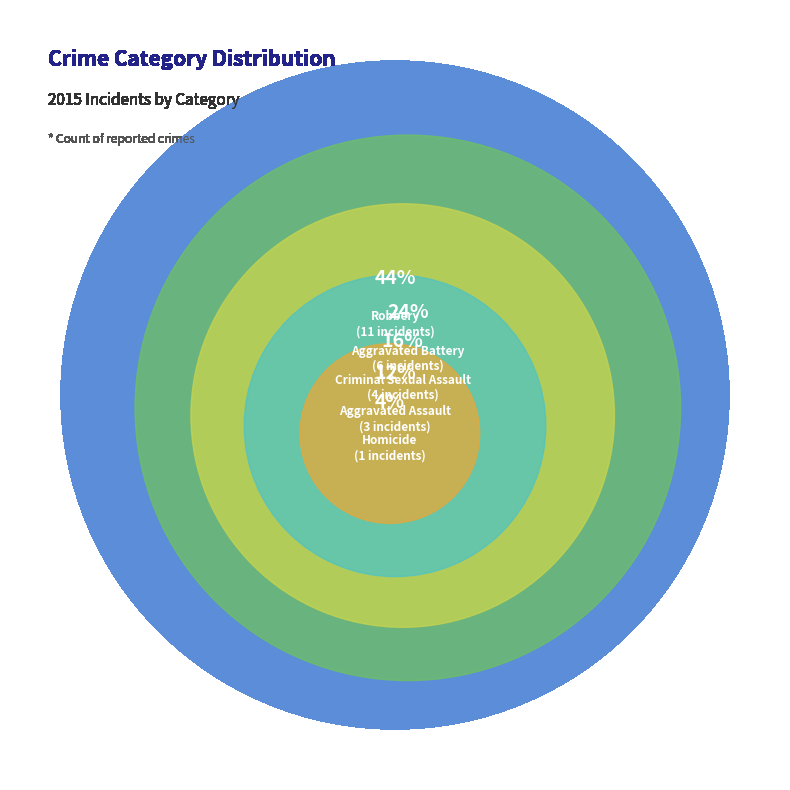

Does Criminal Sexual Assault represent more than half of the total?

No